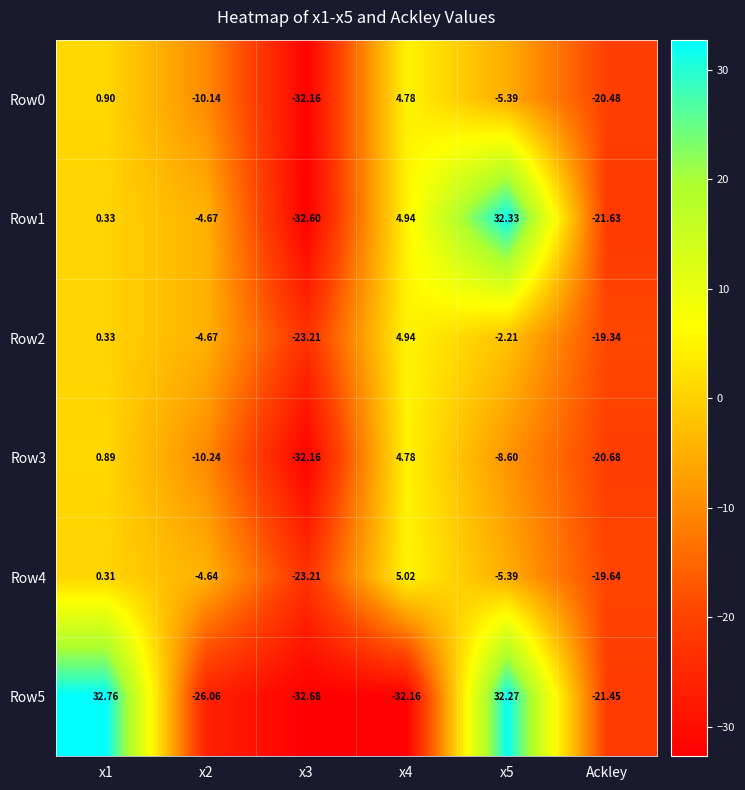

At which label is Row5 closest to 0?

Ackley